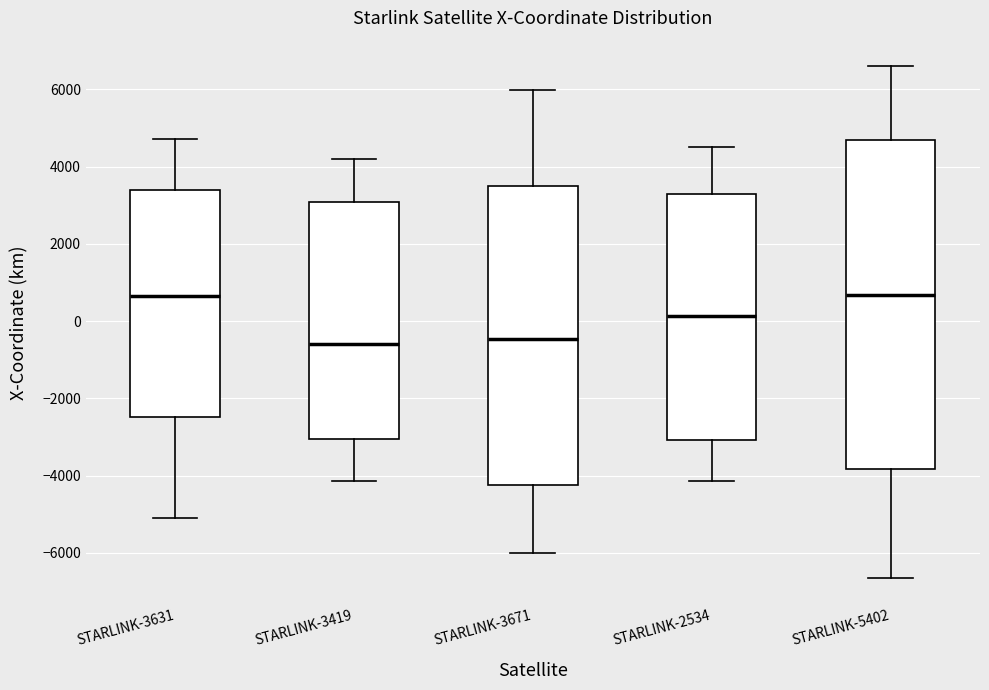

Which box is the tallest, from its lower edge to its upper edge?

STARLINK-5402